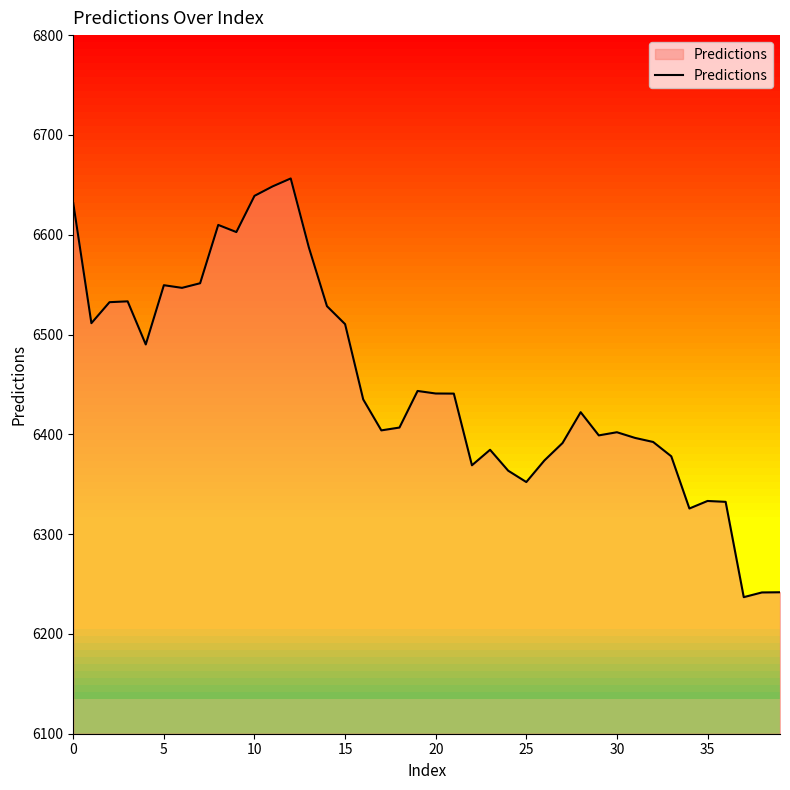

What is the minimum value shown in the chart?

6236.8